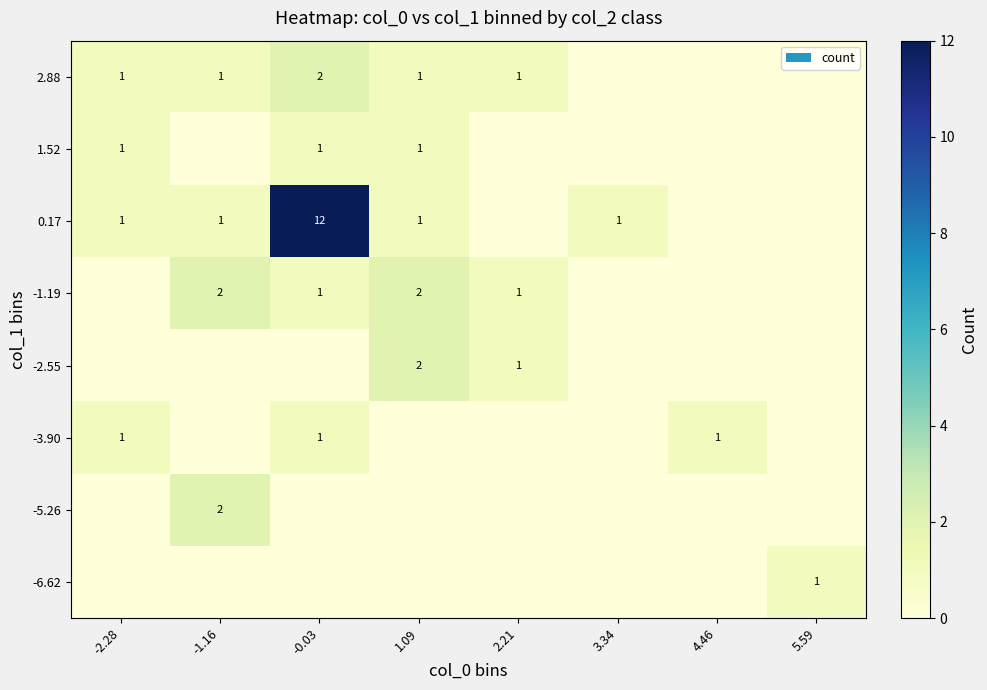

At how many categories does at least one series exceed 7?

1